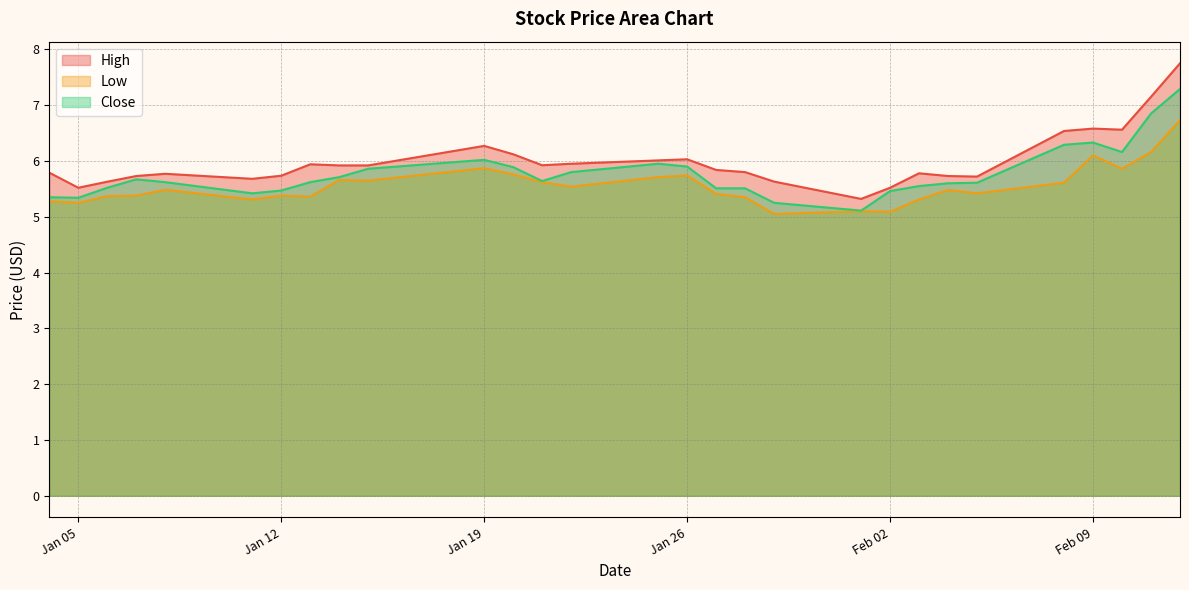

Reading right to left, transcribe all the data shown in this chart.

High: 7.8	7.2	6.6	6.6	6.5	5.7	5.7	5.8	5.5	5.3	5.6	5.8	5.8	6.0	6.0	5.9	5.9	6.1	6.3	5.9	5.9	5.9	5.7	5.7	5.8	5.7	5.6	5.5	5.8
Low: 6.7	6.2	5.9	6.1	5.6	5.4	5.5	5.3	5.1	5.1	5.1	5.3	5.4	5.7	5.7	5.5	5.6	5.8	5.9	5.6	5.7	5.4	5.4	5.3	5.5	5.4	5.4	5.2	5.3
Close: 7.3	6.8	6.2	6.3	6.3	5.6	5.6	5.6	5.5	5.1	5.2	5.5	5.5	5.9	5.9	5.8	5.6	5.9	6.0	5.9	5.7	5.6	5.5	5.4	5.6	5.7	5.5	5.3	5.3